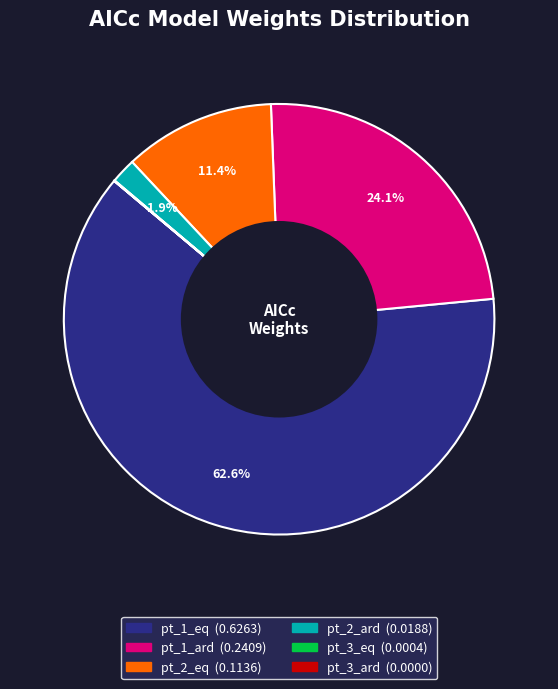

Which slice is the largest?

pt_1_eq